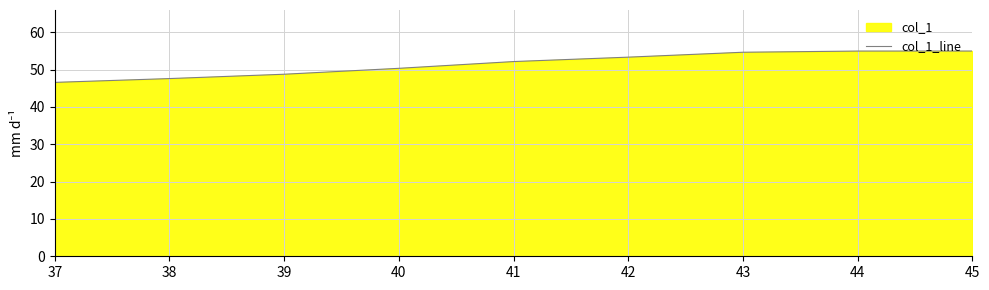

What is the smallest value displayed?

46.6